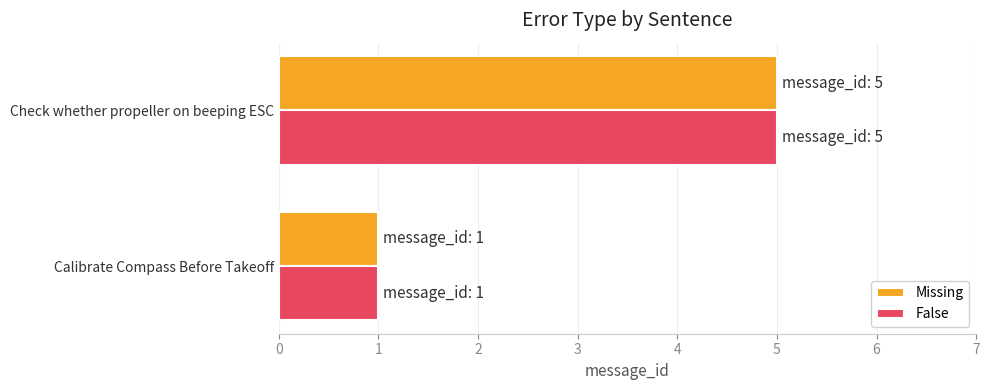

How many distinct data groups are displayed?

2